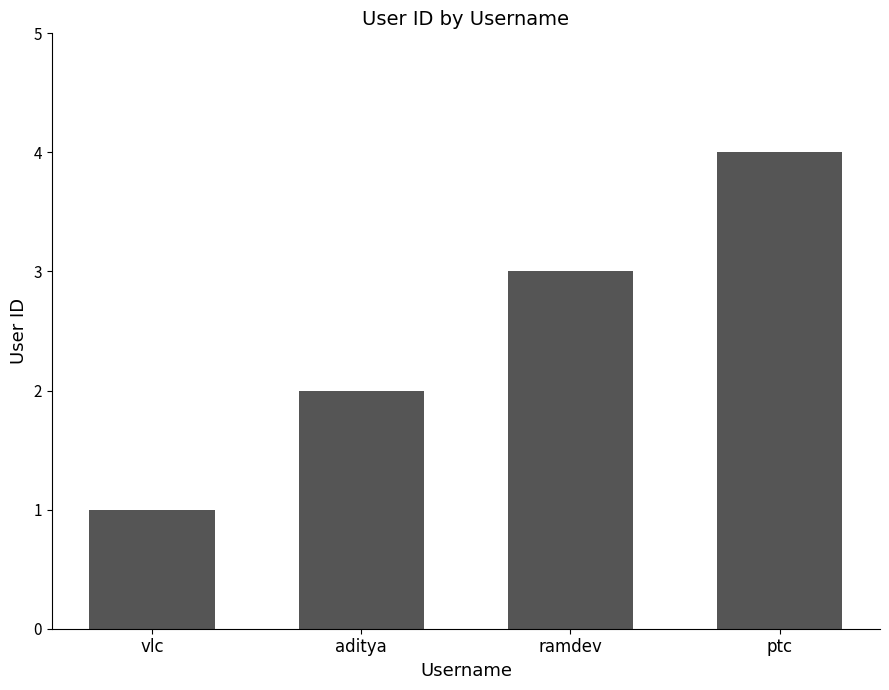

What is the label of the 3rd bar from the right?

aditya